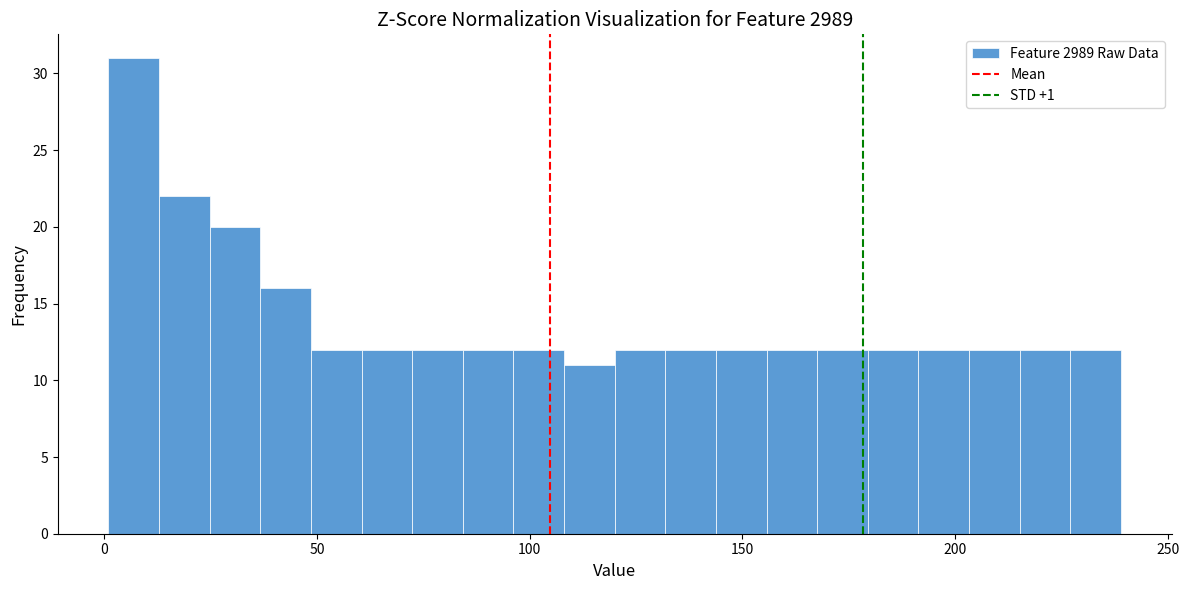

Read against the x-axis, roughly where is the centre of the tallest bar?

5